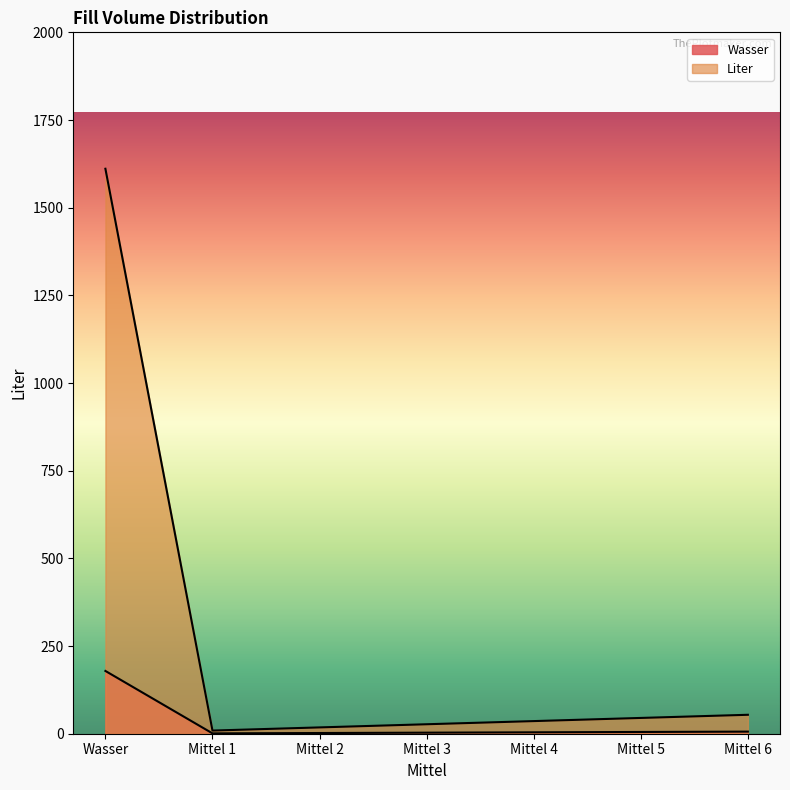

How many lines are shown in the chart?

2